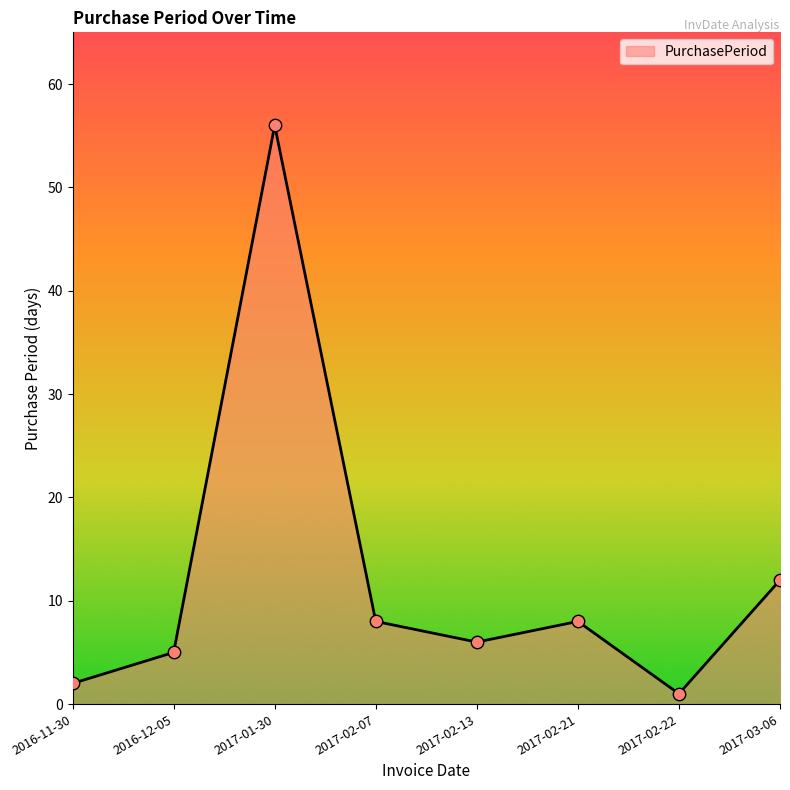

Between 2017-02-21 and 2016-11-30, which is larger?

2017-02-21